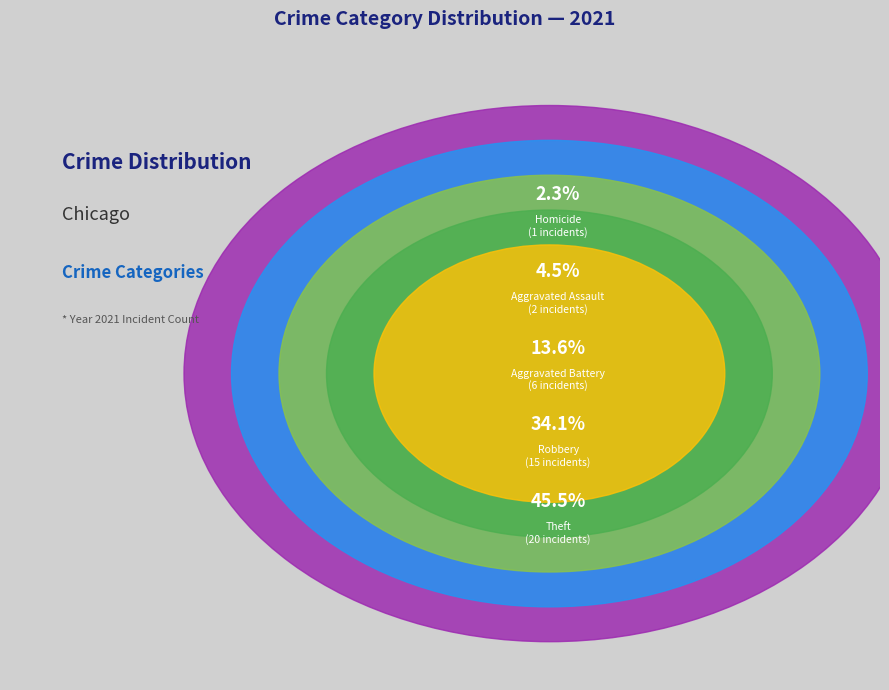

To the nearest percent, what percentage of the pie is Aggravated Battery?

14%